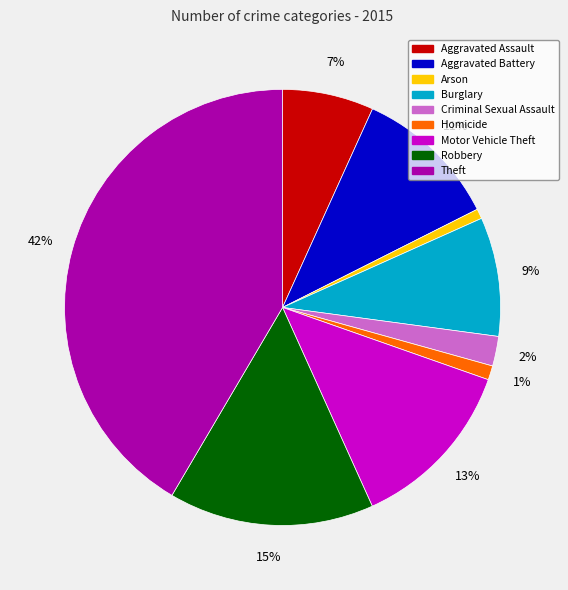

To the nearest percent, what is the combined percentage of Burglary and Motor Vehicle Theft?

22%